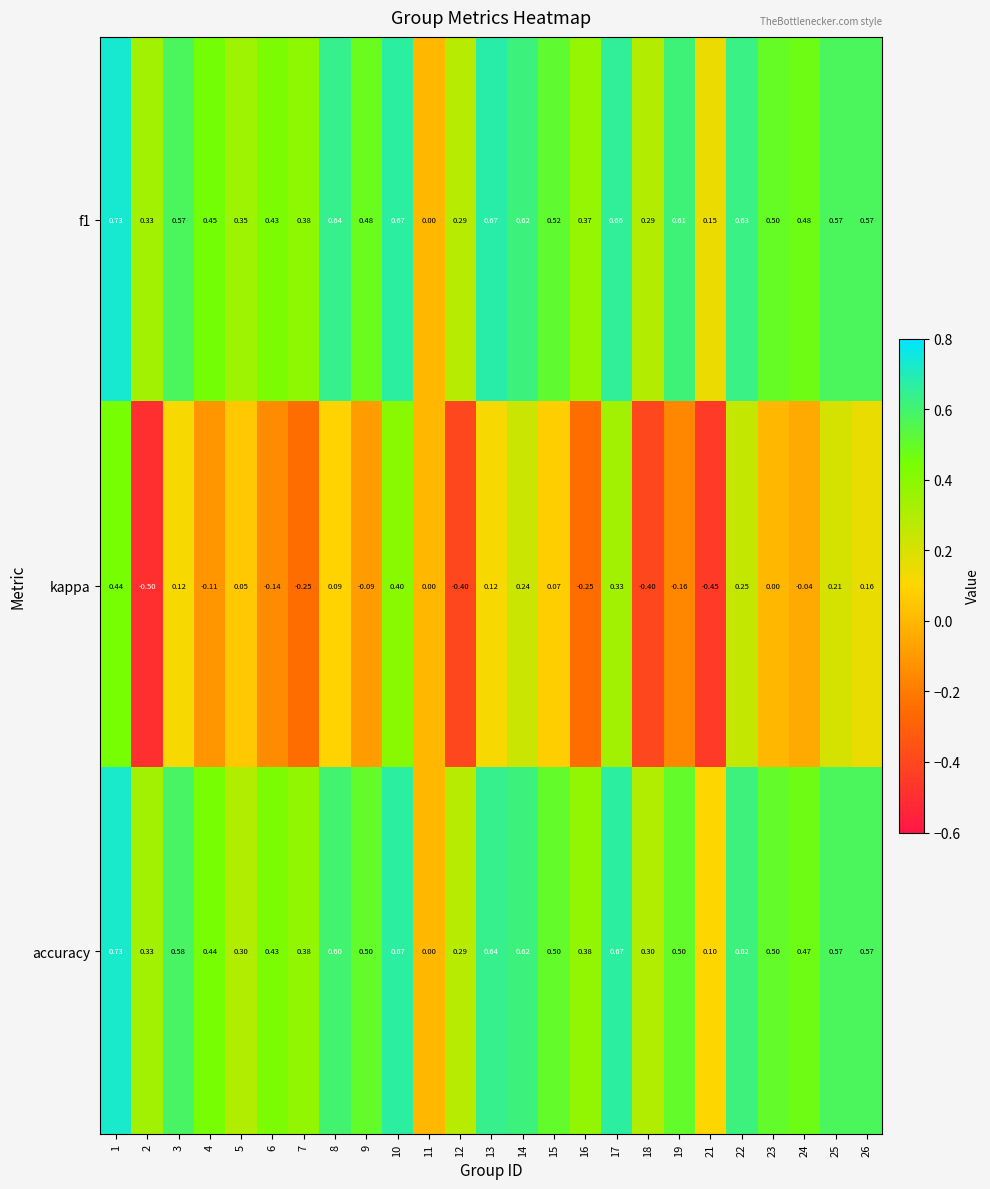

Is the value of accuracy at 10 greater than the value of f1 at 8?

Yes